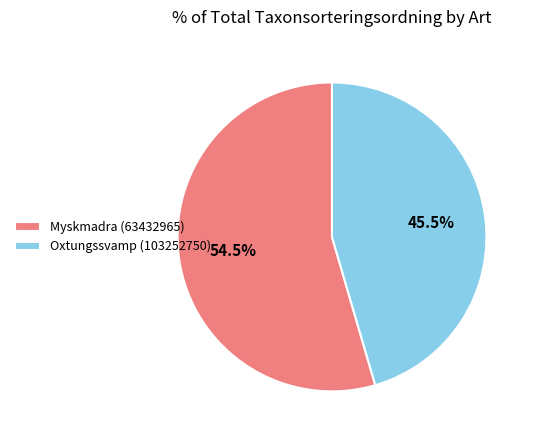

Which has a higher value, Oxtungssvamp (103252750) or Myskmadra (63432965)?

Myskmadra (63432965)